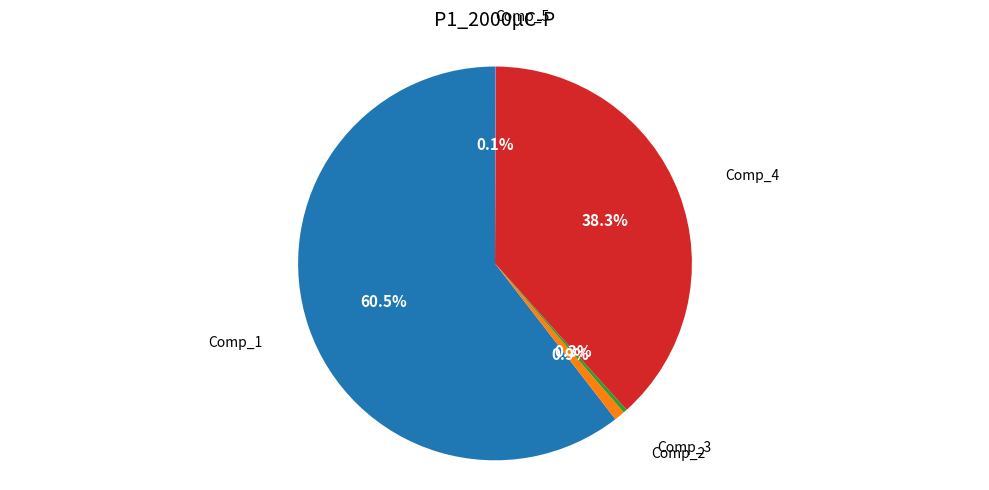

Is there a majority slice in this chart?

Yes